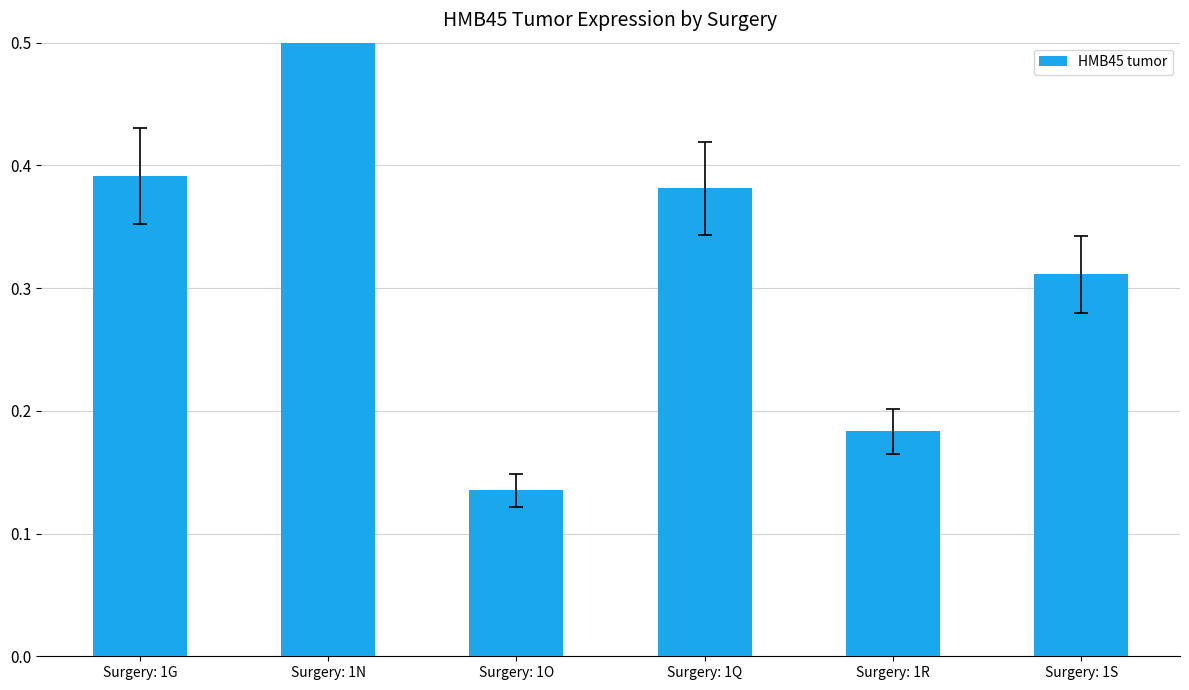

List the labels in order of value, largest first.

Surgery: 1N, Surgery: 1G, Surgery: 1Q, Surgery: 1S, Surgery: 1R, Surgery: 1O